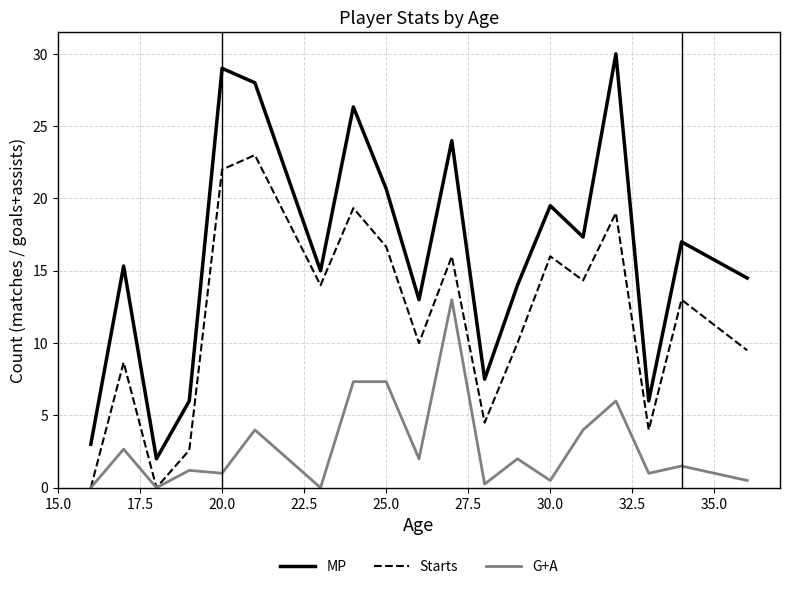

Which series has the largest total across all categories?

MP